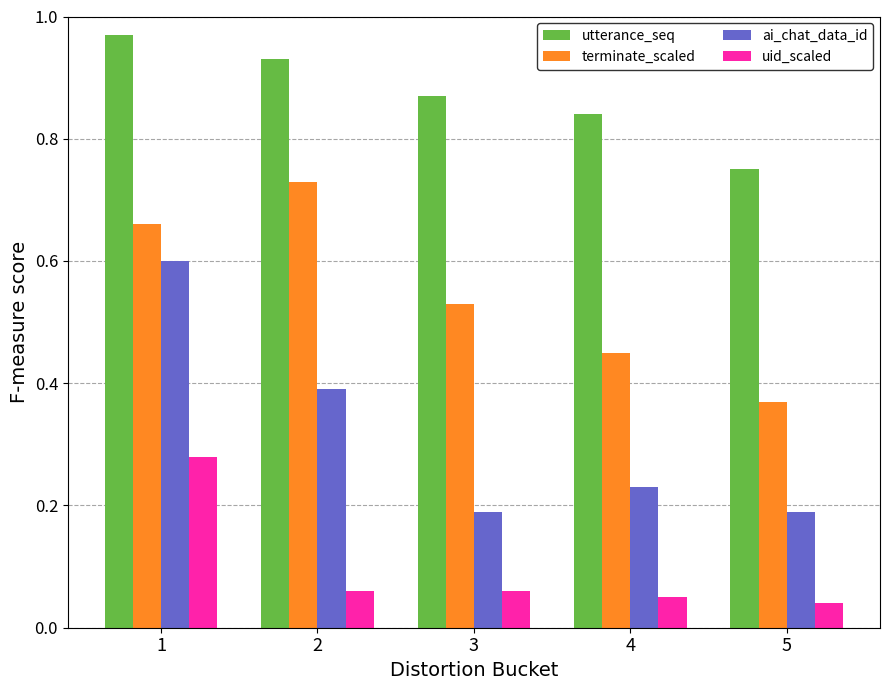

Which series has the largest total across all categories?

utterance_seq